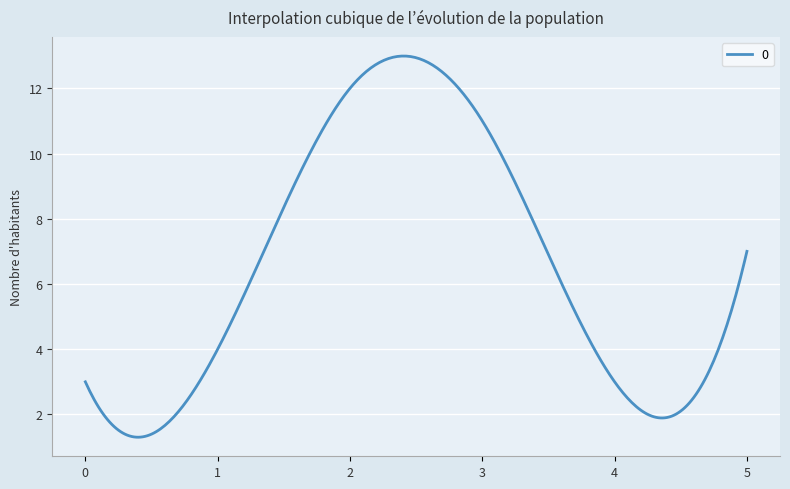

What is the smallest value displayed?

1.3